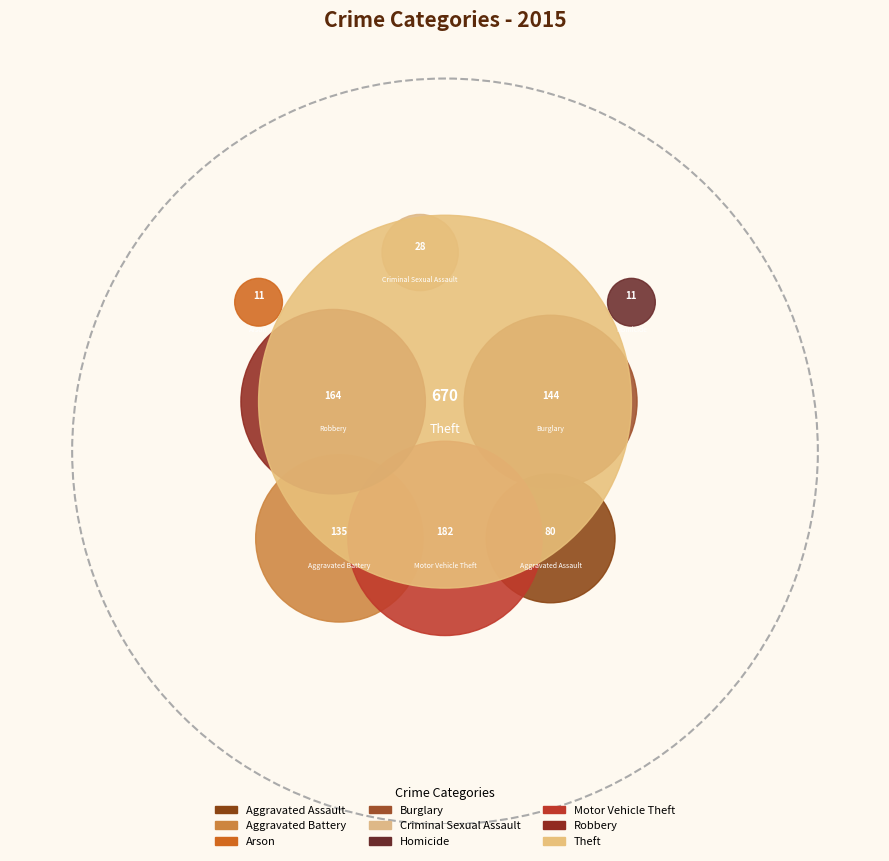

How many slices are in this pie chart?

9